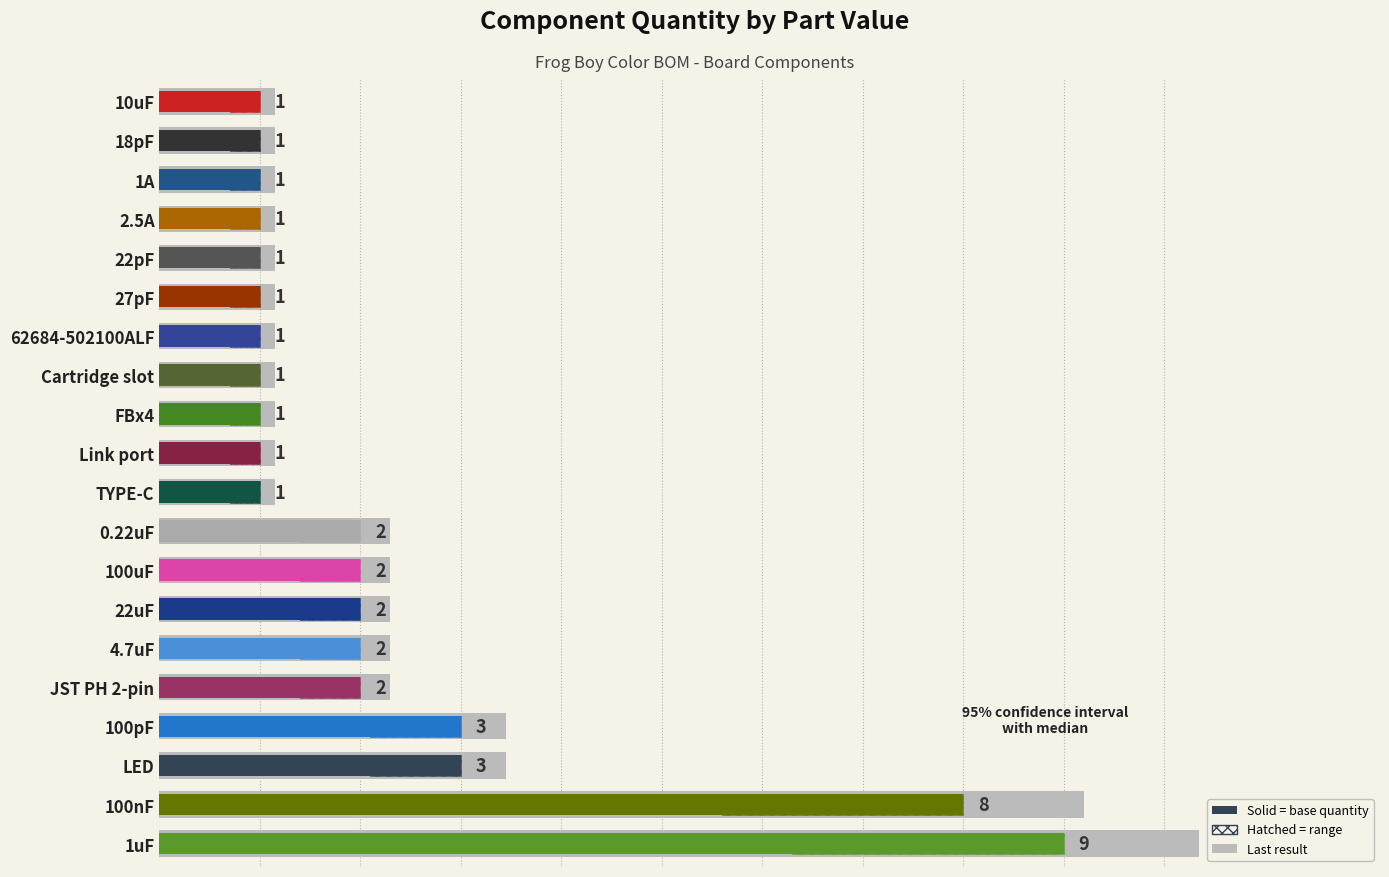

The chart shows a value of 8 at 100nF. True or false?

True